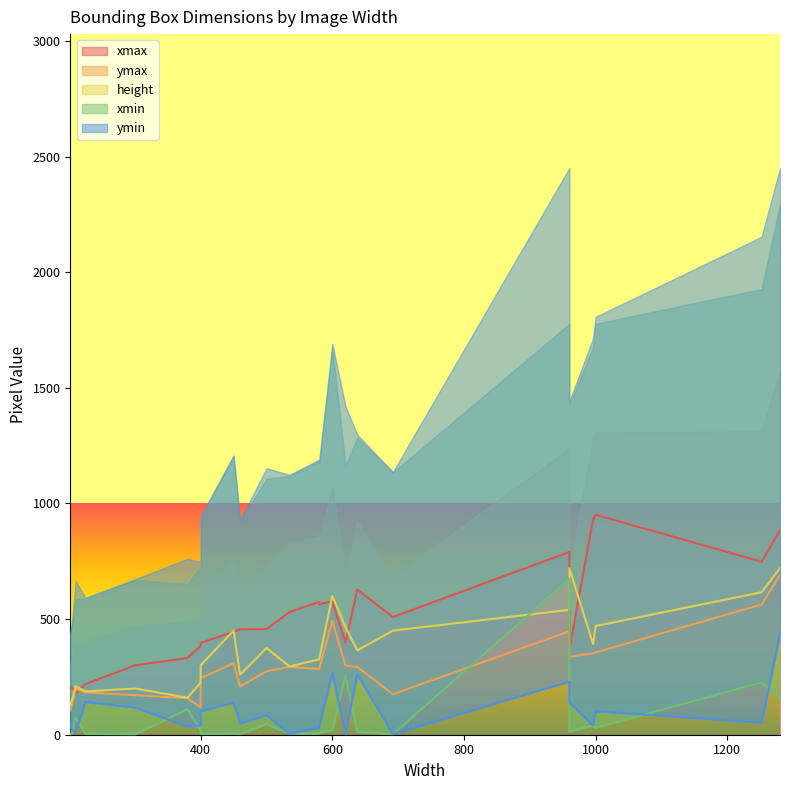

True or false: ymax and xmin intersect in this chart.

True